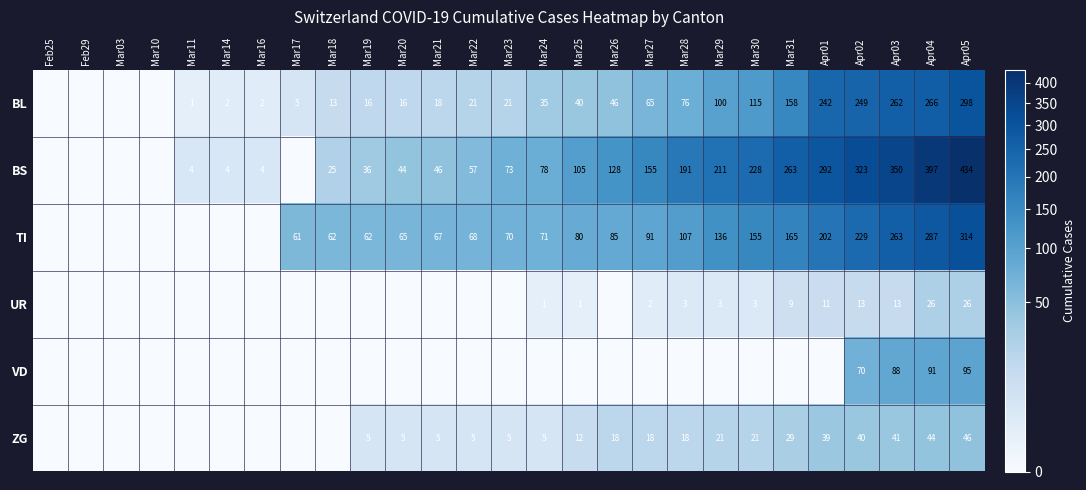

The BL series shows 167 at Apr01. True or false?

False